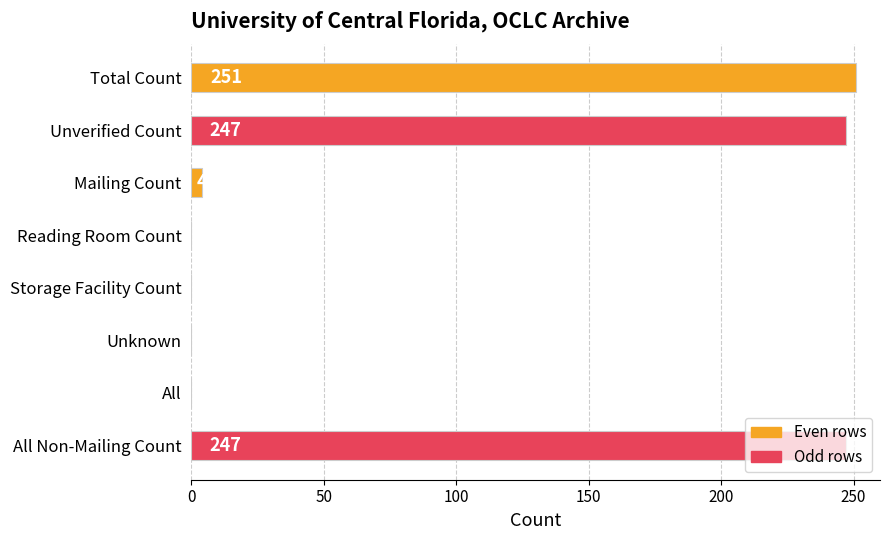

The chart shows a value of 133 at Reading Room Count. True or false?

False